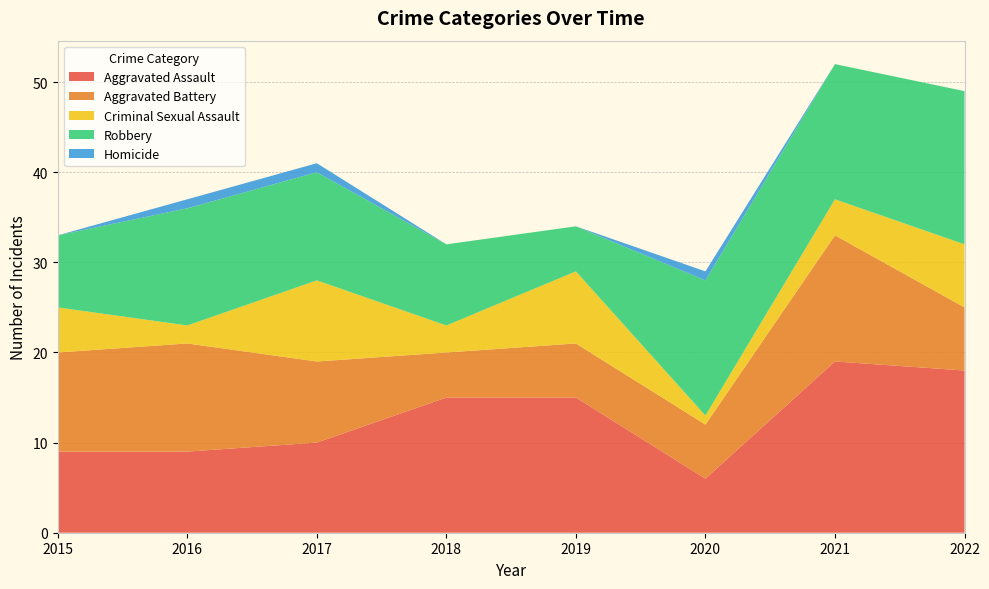

Reading left to right, list all the values displayed in this chart.

Aggravated Assault: 2015=9	2016=9	2017=10	2018=15	2019=15	2020=6	2021=19	2022=18
Aggravated Battery: 2015=11	2016=12	2017=9	2018=5	2019=6	2020=6	2021=14	2022=7
Criminal Sexual Assault: 2015=5	2016=2	2017=9	2018=3	2019=8	2020=1	2021=4	2022=7
Robbery: 2015=8	2016=13	2017=12	2018=9	2019=5	2020=15	2021=15	2022=17
Homicide: 2015=0	2016=1	2017=1	2018=0	2019=0	2020=1	2021=0	2022=0